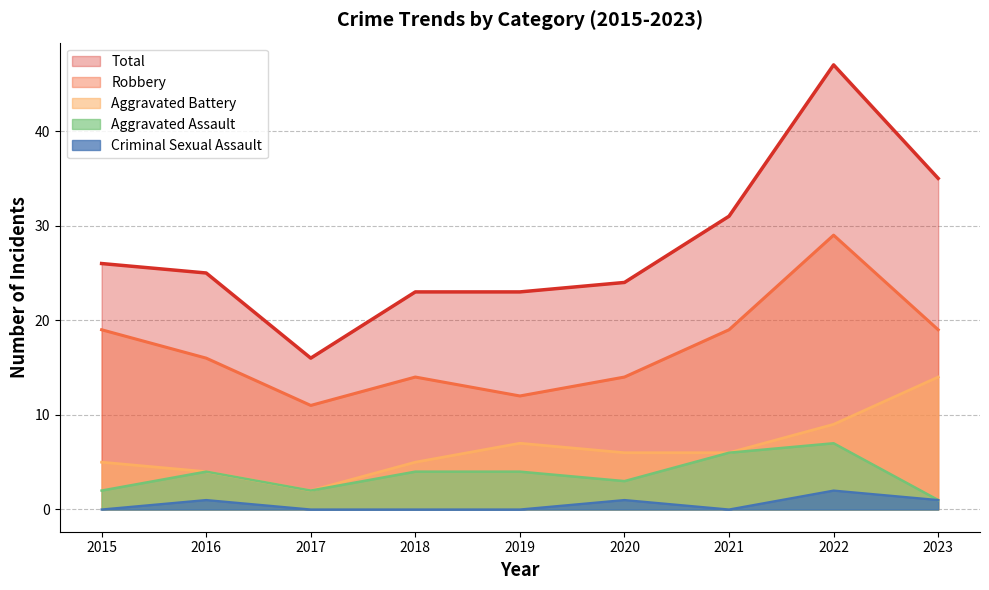

What is the difference between the maximum and second lowest values in the Criminal Sexual Assault series?

2